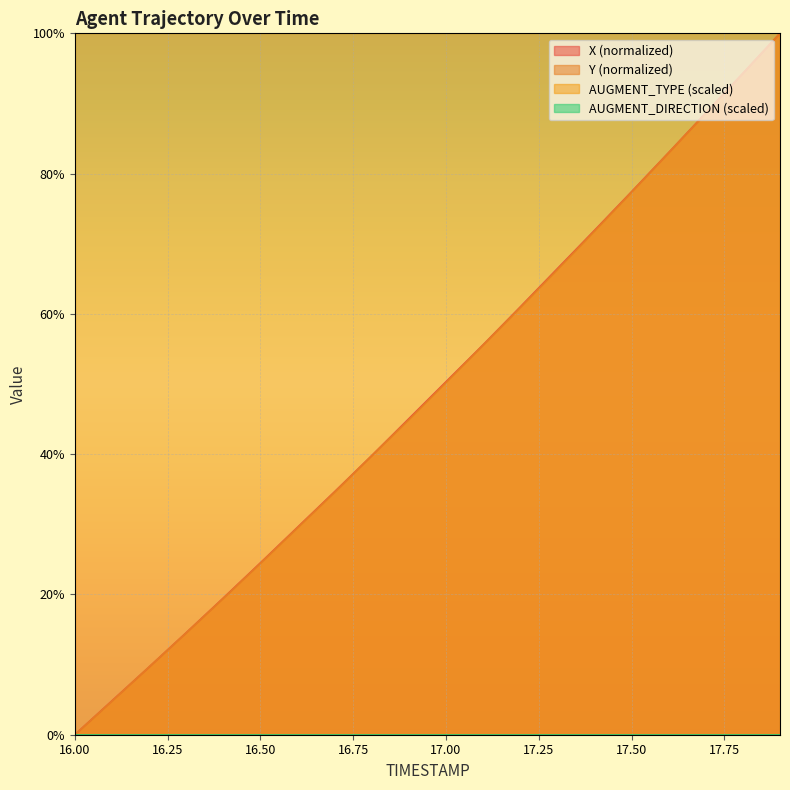

What is the sum of all Y values?

969.7